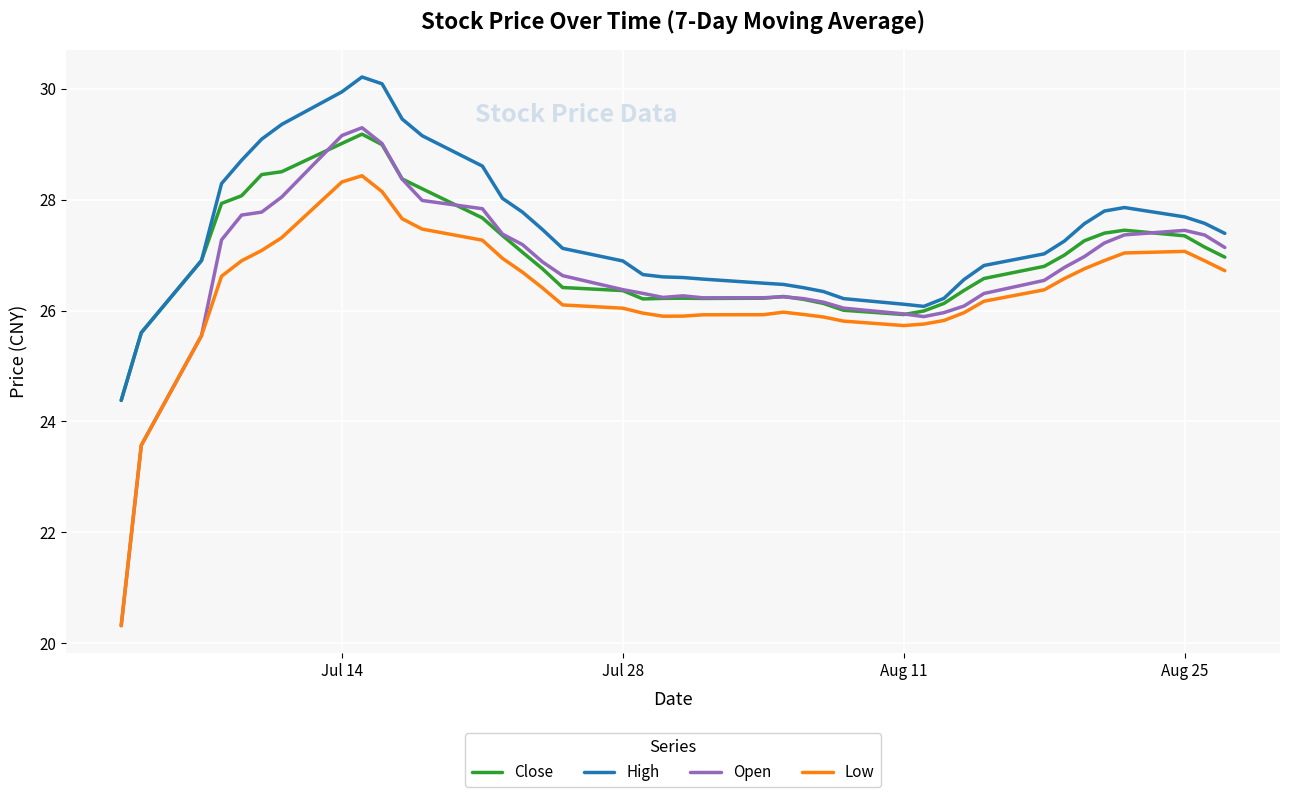

Which series has the largest total across all categories?

High